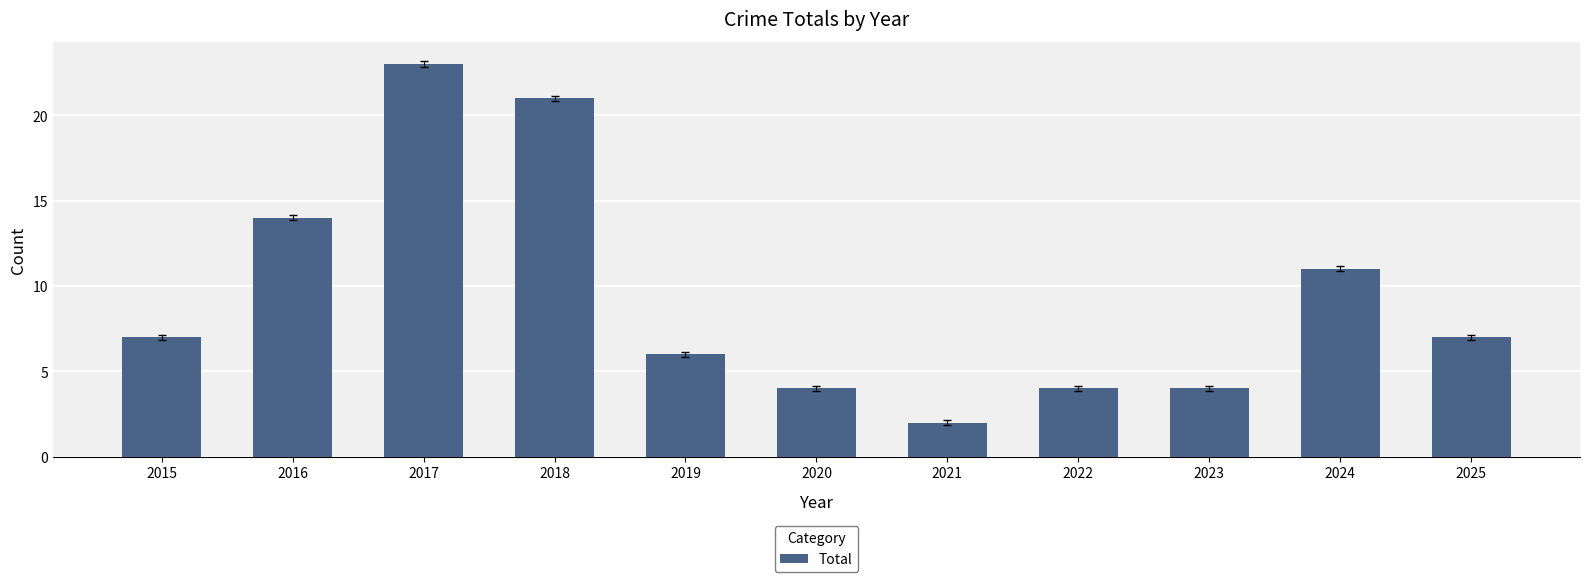

True or false: the data shows 1 at 2021.

False